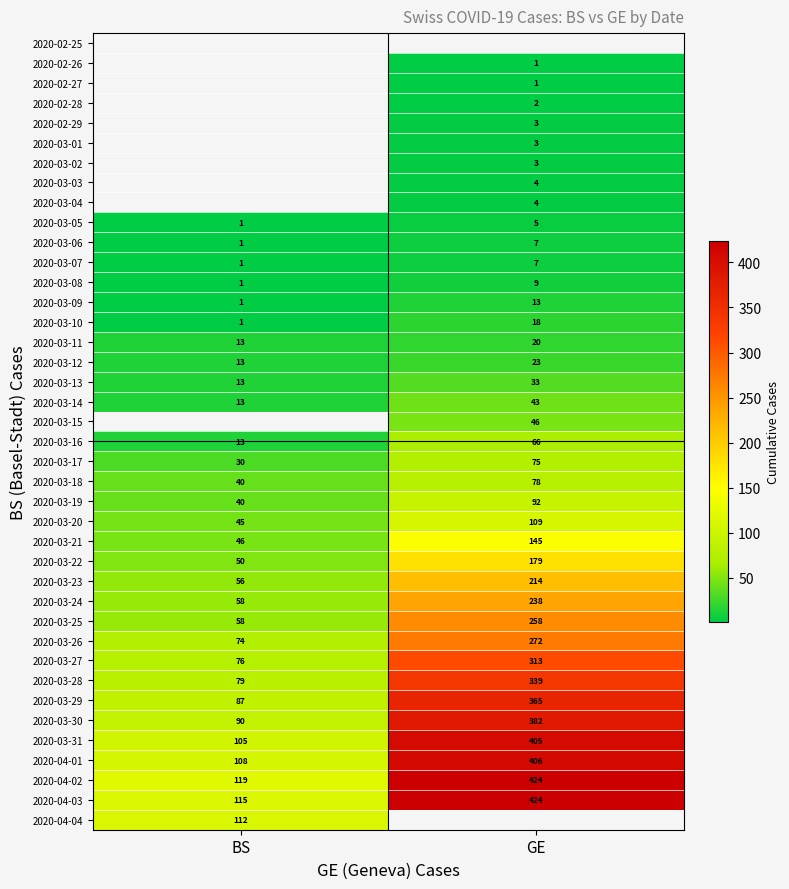

Is the value of 2020-03-05 at BS greater than the value of 2020-03-14 at GE?

No